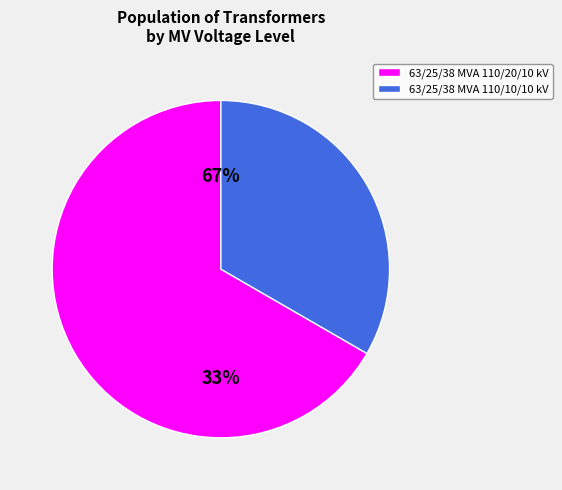

What is the largest slice in the pie chart?

63/25/38 MVA 110/20/10 kV